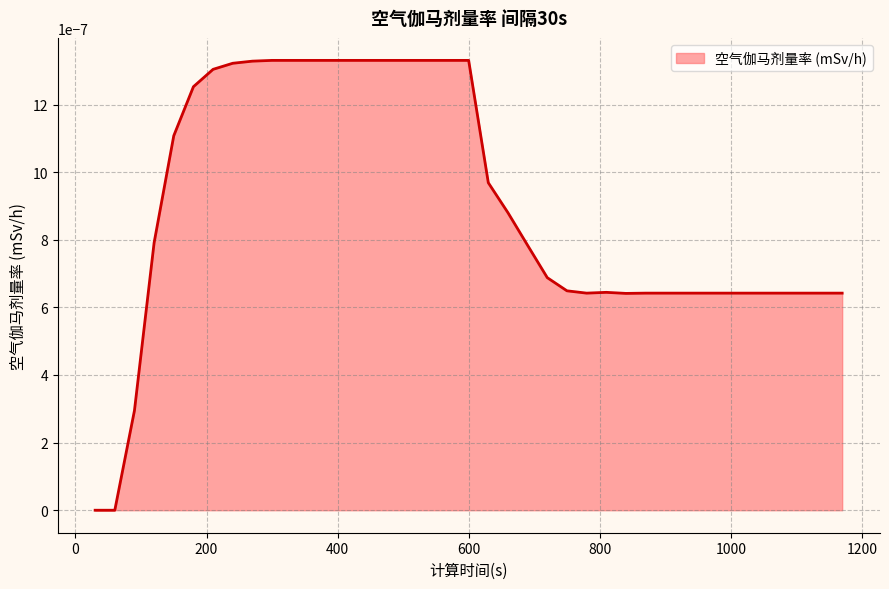

Rank the categories by value from lowest to highest.

30, 60, 90, 840, 780, 870, 900, 930, 960, 990, 1020, 1050, 1080, 1110, 1140, 1170, 810, 750, 720, 690, 120, 660, 630, 150, 180, 210, 240, 270, 300, 330, 360, 390, 420, 450, 480, 510, 540, 570, 600